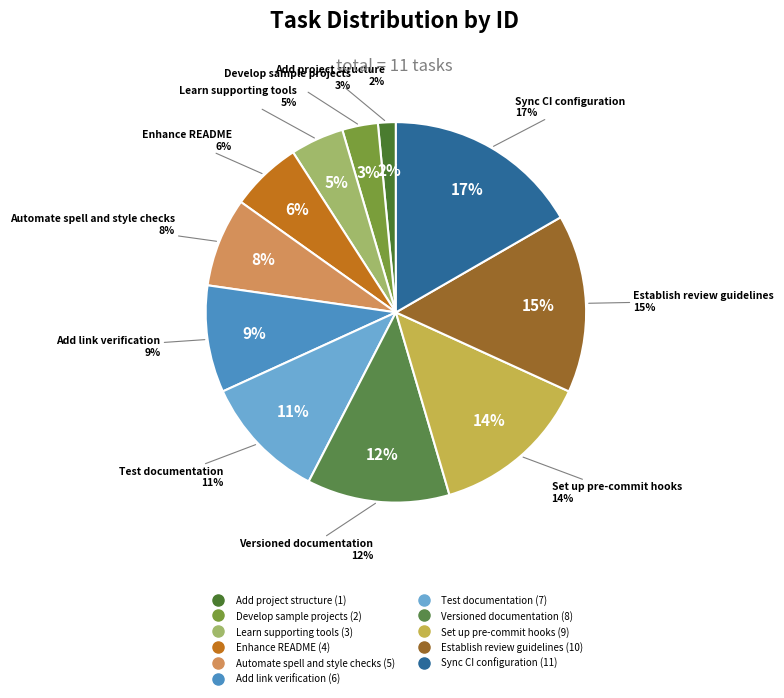

Count the number of slices in the pie.

11